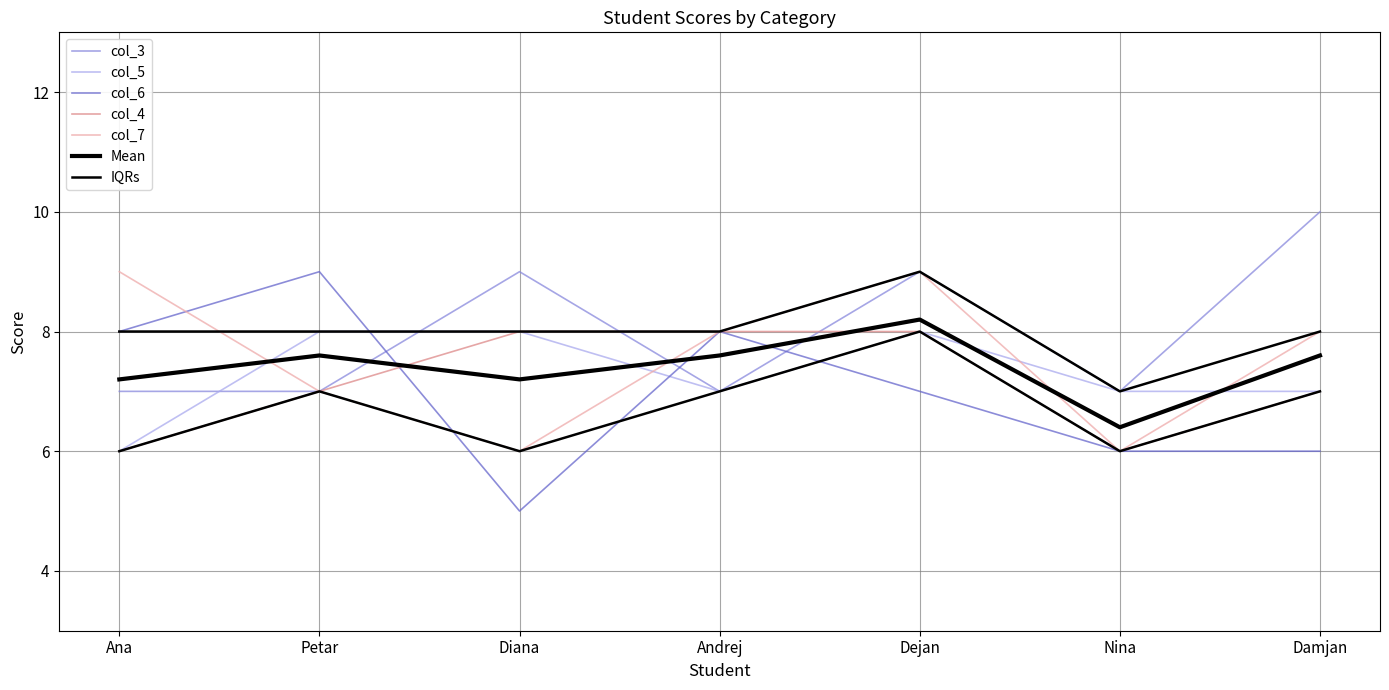

Reading left to right, list all the values displayed in this chart.

col_3: Ana=7	Petar=7	Diana=9	Andrej=7	Dejan=9	Nina=7	Damjan=10
col_4: Ana=6	Petar=7	Diana=8	Andrej=8	Dejan=8	Nina=6	Damjan=7
col_5: Ana=6	Petar=8	Diana=8	Andrej=7	Dejan=8	Nina=7	Damjan=7
col_6: Ana=8	Petar=9	Diana=5	Andrej=8	Dejan=7	Nina=6	Damjan=6
col_7: Ana=9	Petar=7	Diana=6	Andrej=8	Dejan=9	Nina=6	Damjan=8